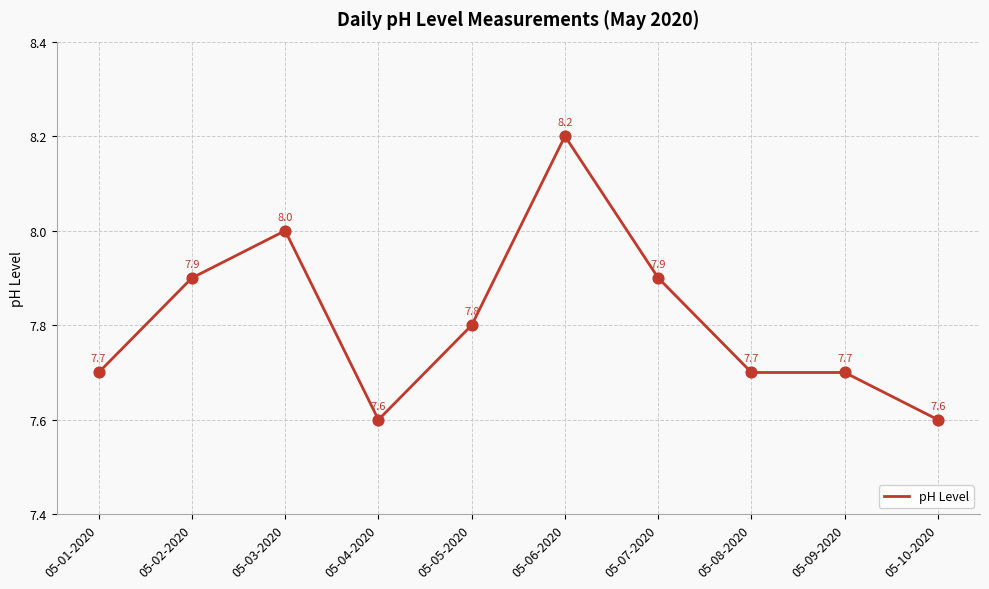

Between 05-04-2020 and 05-05-2020, which is larger?

05-05-2020